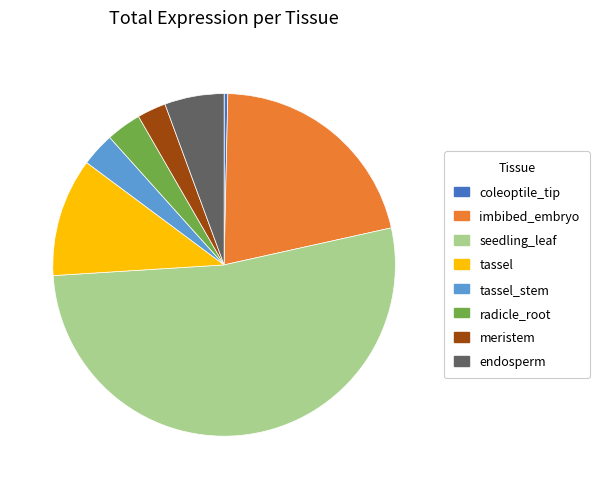

Between imbibed_embryo and tassel, which is larger?

imbibed_embryo